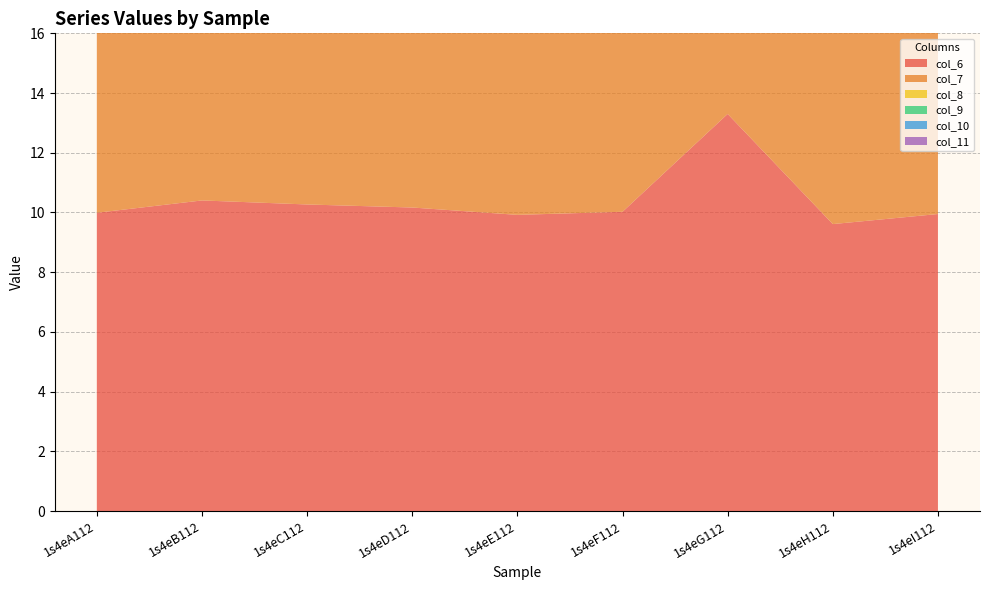

Reading right to left, what are all the values shown in this chart?

col_6: 9.9	9.6	13.3	10.0	9.9	10.2	10.3	10.4	10.0
col_7: 10.2	10.7	12.1	10.0	9.7	10.1	10.4	10.3	10.2
col_8: 11.6	11.5	0.0	10.1	11.4	11.7	11.3	12.0	11.9
col_9: 11.6	11.4	0.0	10.9	11.5	12.0	11.3	11.3	11.4
col_10: 11.4	11.2	0.0	10.9	11.4	11.6	11.4	11.4	11.1
col_11: 11.4	11.0	0.0	11.7	11.7	11.6	11.2	11.2	11.3